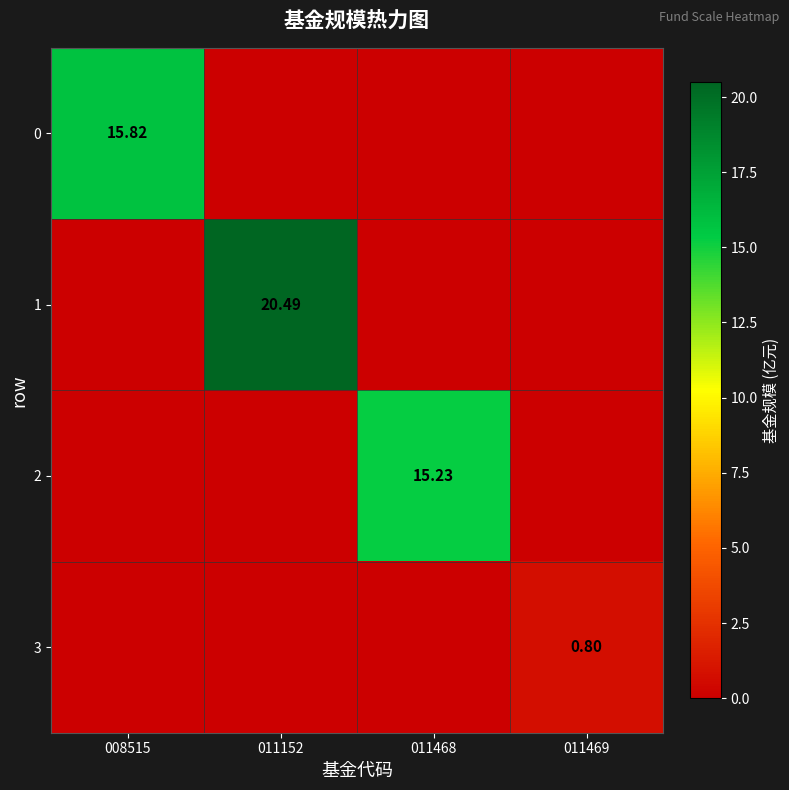

What is the maximum value for 3?

0.8